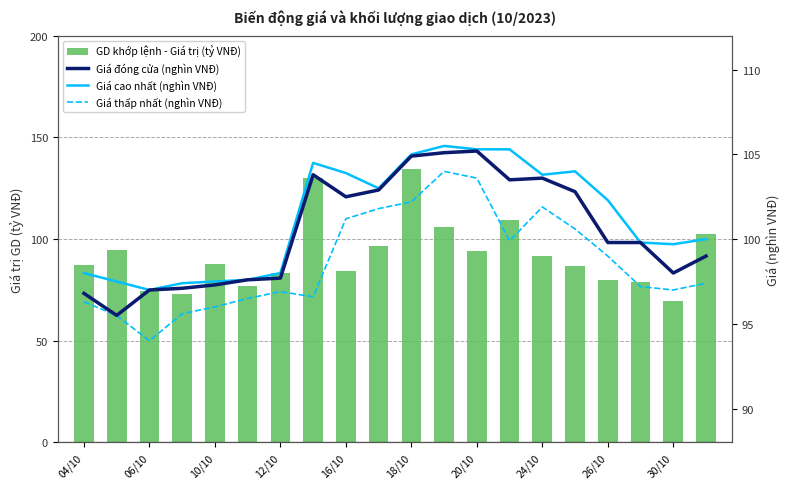

What is the minimum value shown in the chart?

69.6